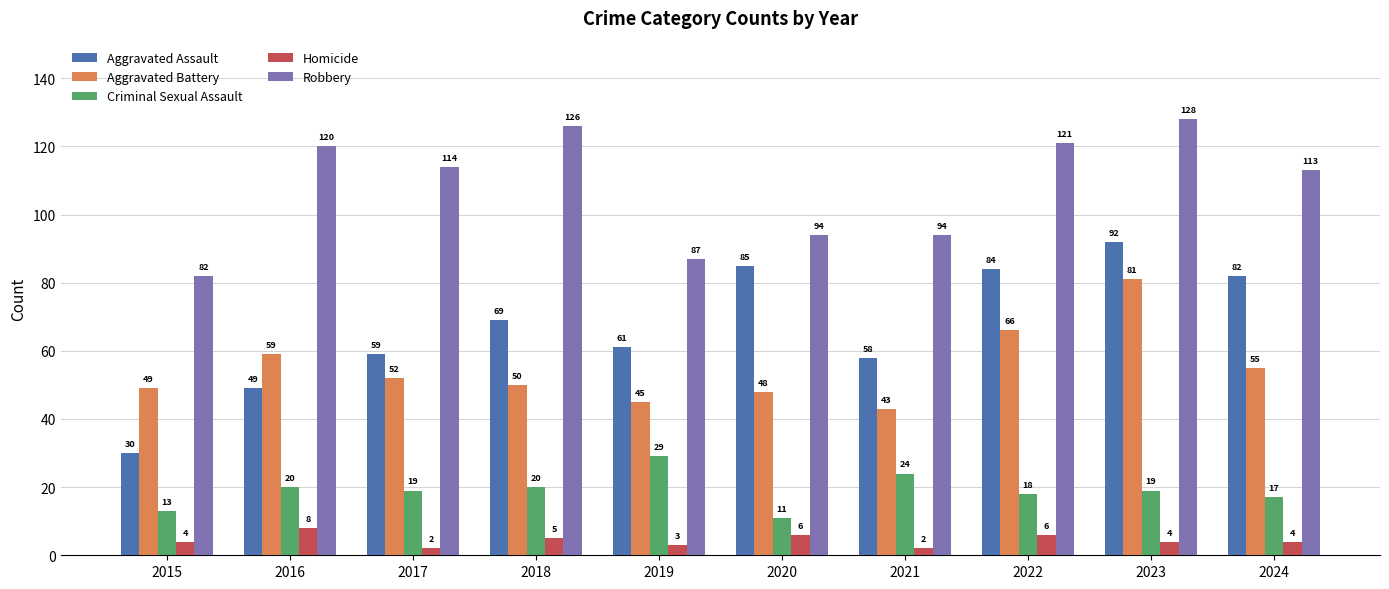

Reading left to right, extract all data points from this chart.

Aggravated Assault: 2015=30	2016=49	2017=59	2018=69	2019=61	2020=85	2021=58	2022=84	2023=92	2024=82
Aggravated Battery: 2015=49	2016=59	2017=52	2018=50	2019=45	2020=48	2021=43	2022=66	2023=81	2024=55
Criminal Sexual Assault: 2015=13	2016=20	2017=19	2018=20	2019=29	2020=11	2021=24	2022=18	2023=19	2024=17
Homicide: 2015=4	2016=8	2017=2	2018=5	2019=3	2020=6	2021=2	2022=6	2023=4	2024=4
Robbery: 2015=82	2016=120	2017=114	2018=126	2019=87	2020=94	2021=94	2022=121	2023=128	2024=113